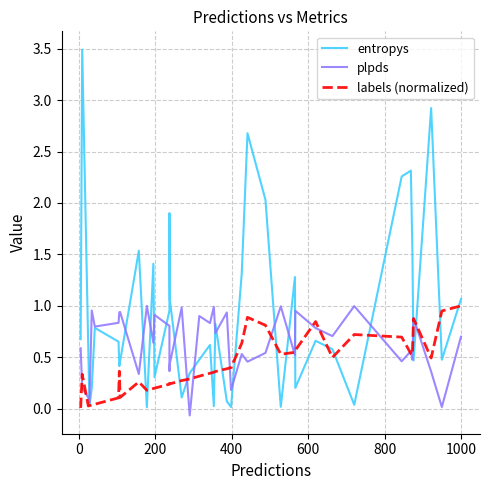

What is the difference between the second highest and minimum values in the entropys series?

2.9